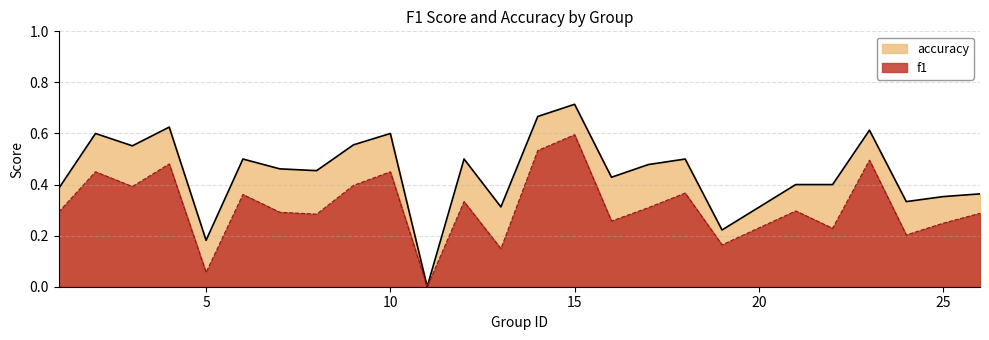

List the series in order of their overall mean, highest first.

accuracy, f1